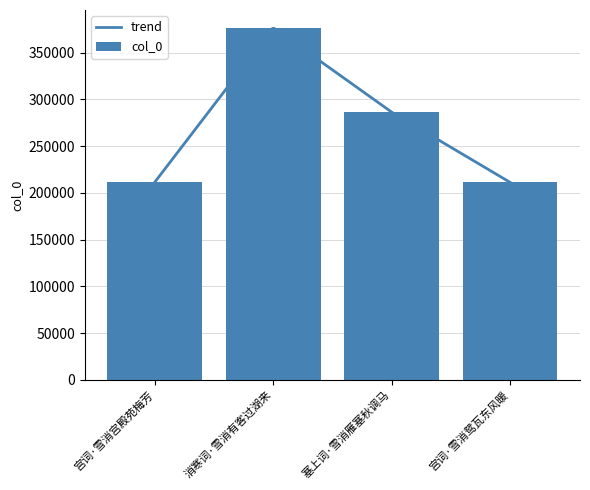

What is the difference between the second highest and second lowest values?

75077